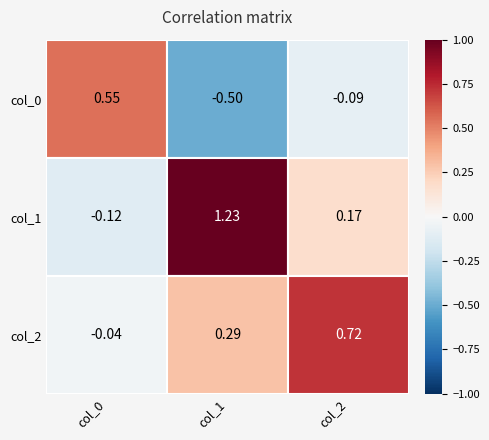

Is the value of col_2 at col_1 greater than the value of col_1 at col_1?

No